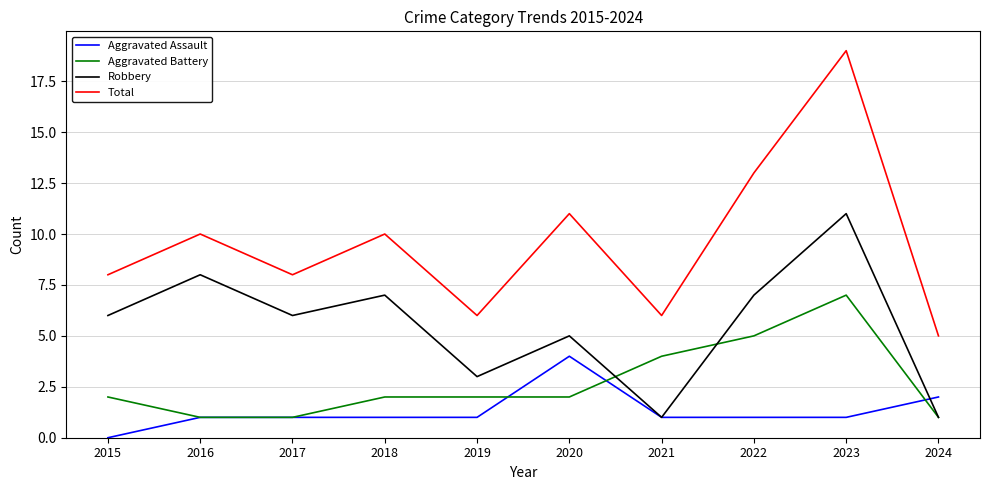

Which series has the widest spread of values?

Total